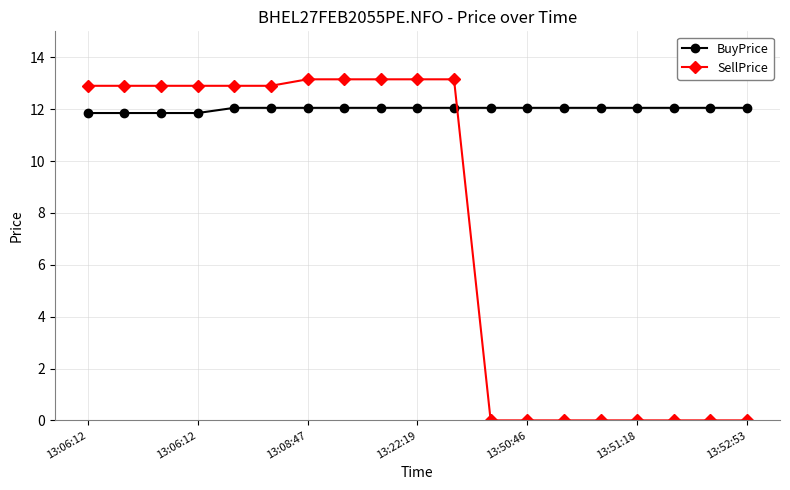

What is the average value of the BuyPrice series?

12.0